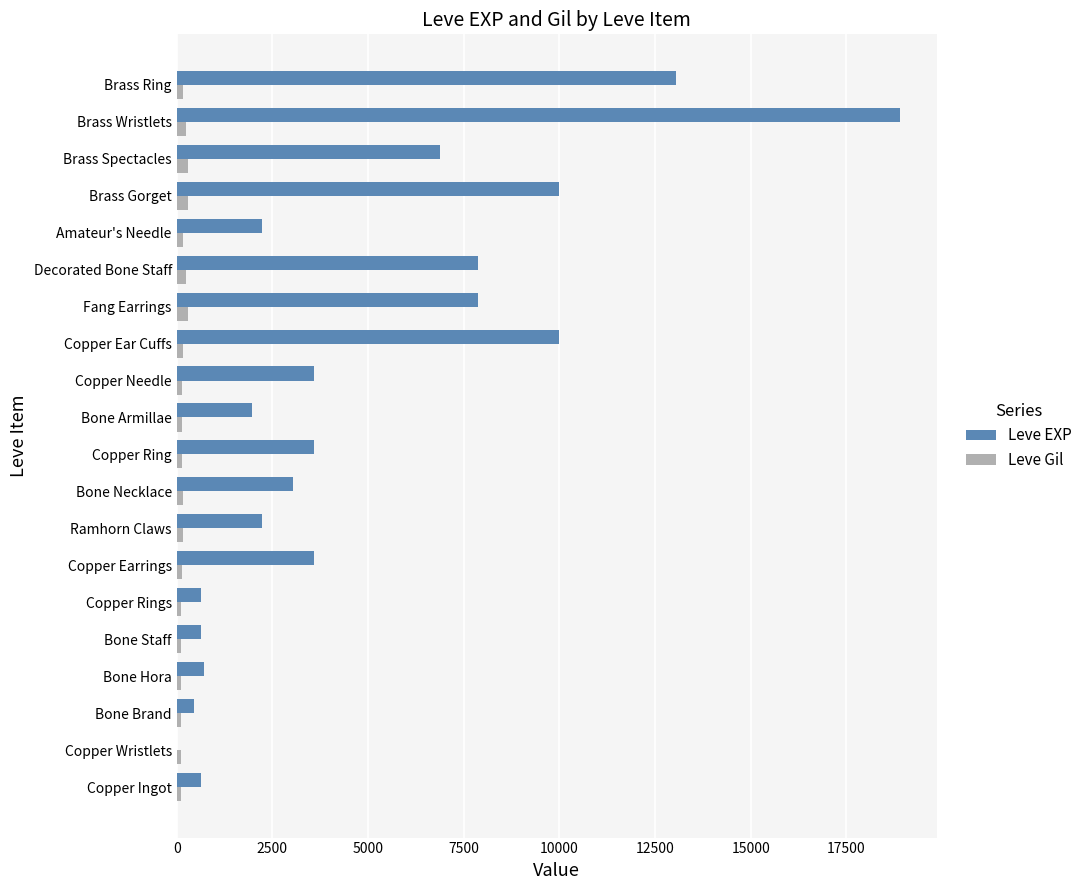

The Leve EXP series shows 1980 at Bone Armillae. True or false?

True